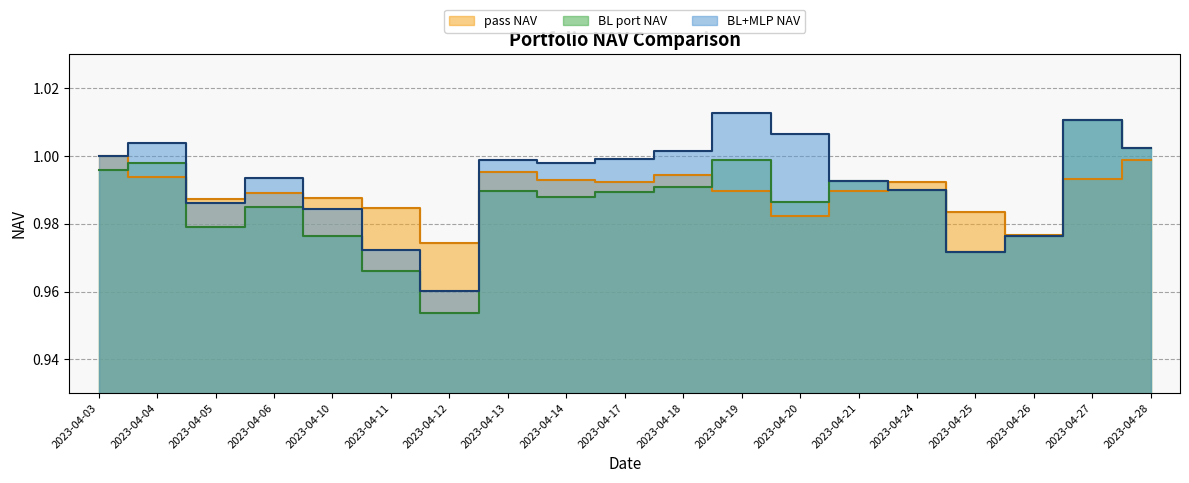

What is the average value of the BL+MLP NAV series?

1.0